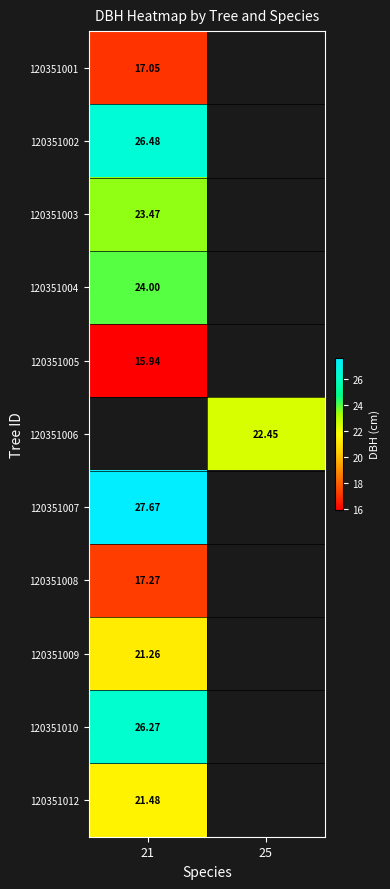

At how many categories does at least one series exceed 17?

2